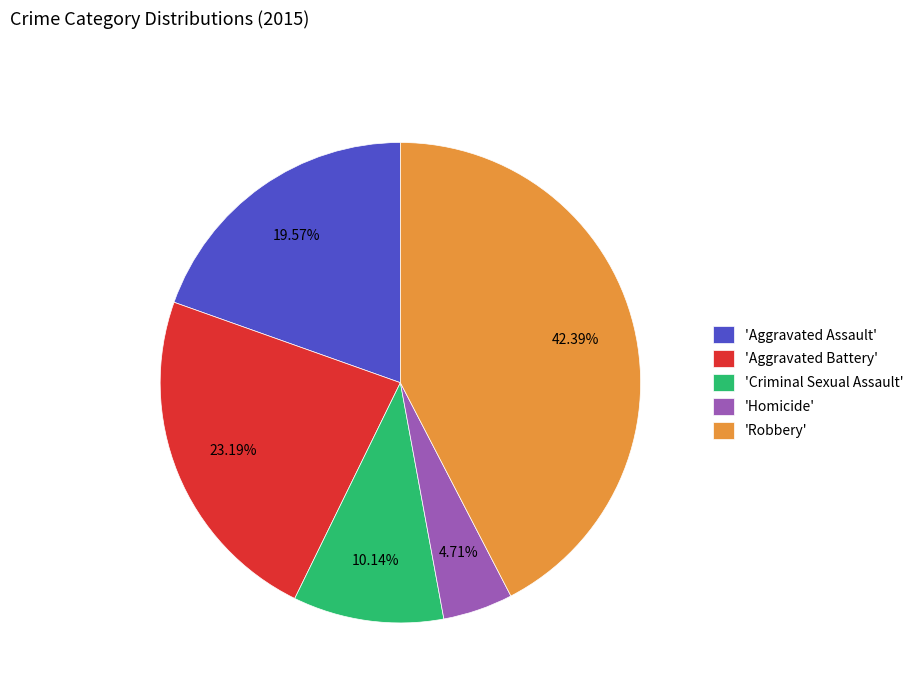

Is there a majority slice in this chart?

No